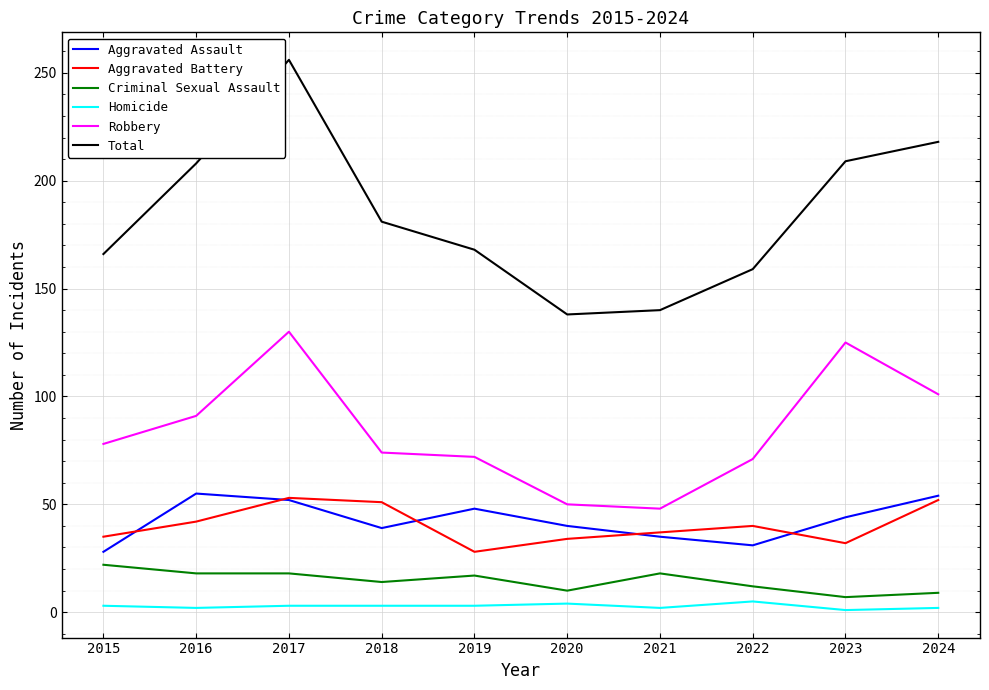

What is the difference between the maximum and minimum values in the Homicide series?

4